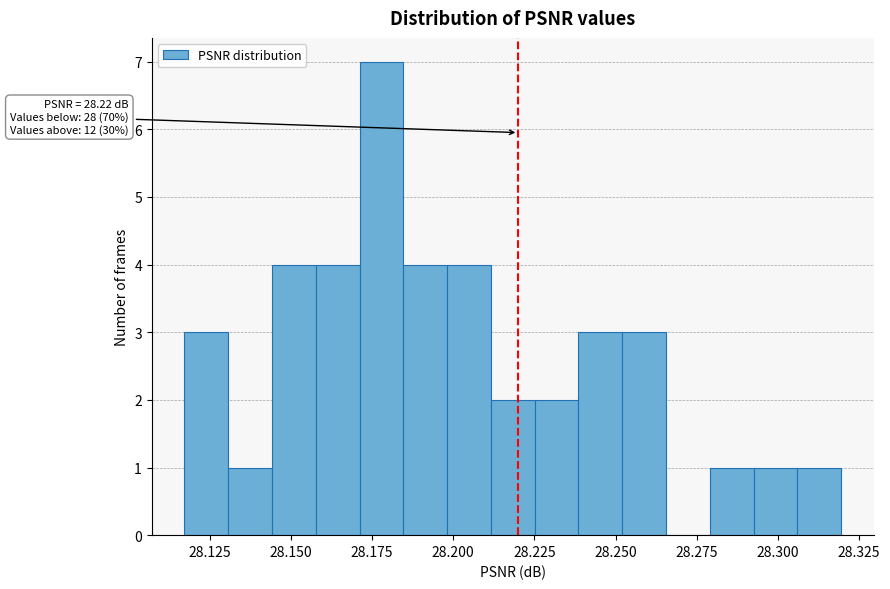

Around what value on the x-axis is the tallest bar? Give the approximate position of its centre, as read against the axis.

28.180